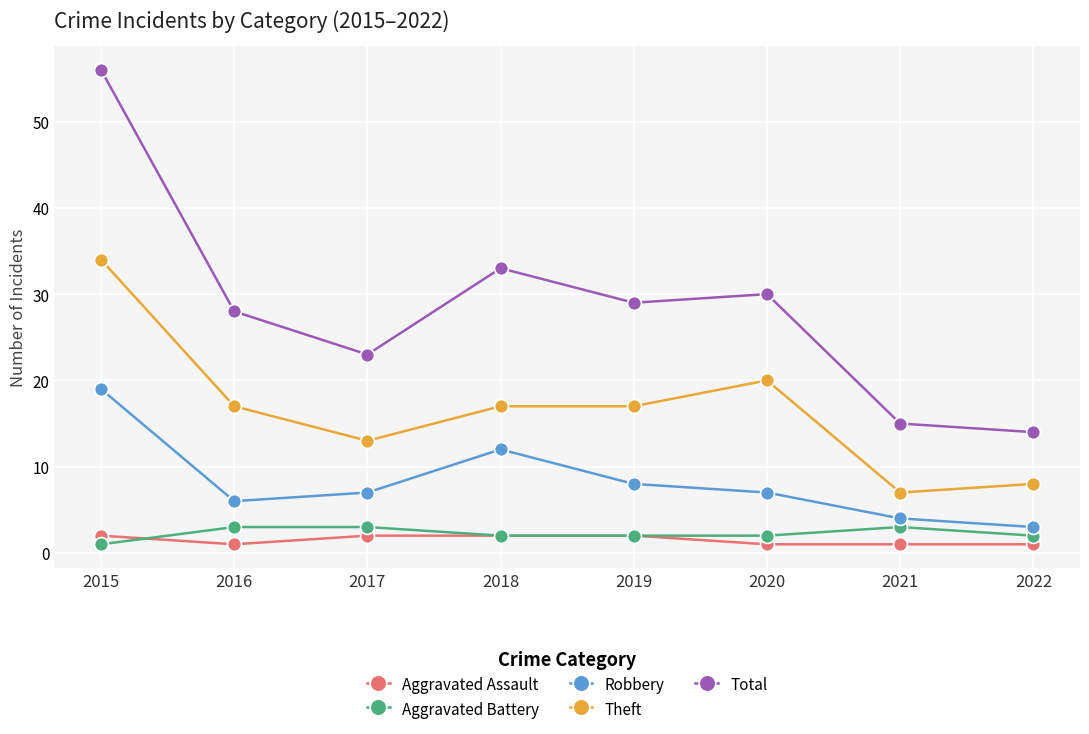

True or false: Theft has a value of 8 at 2022.

True